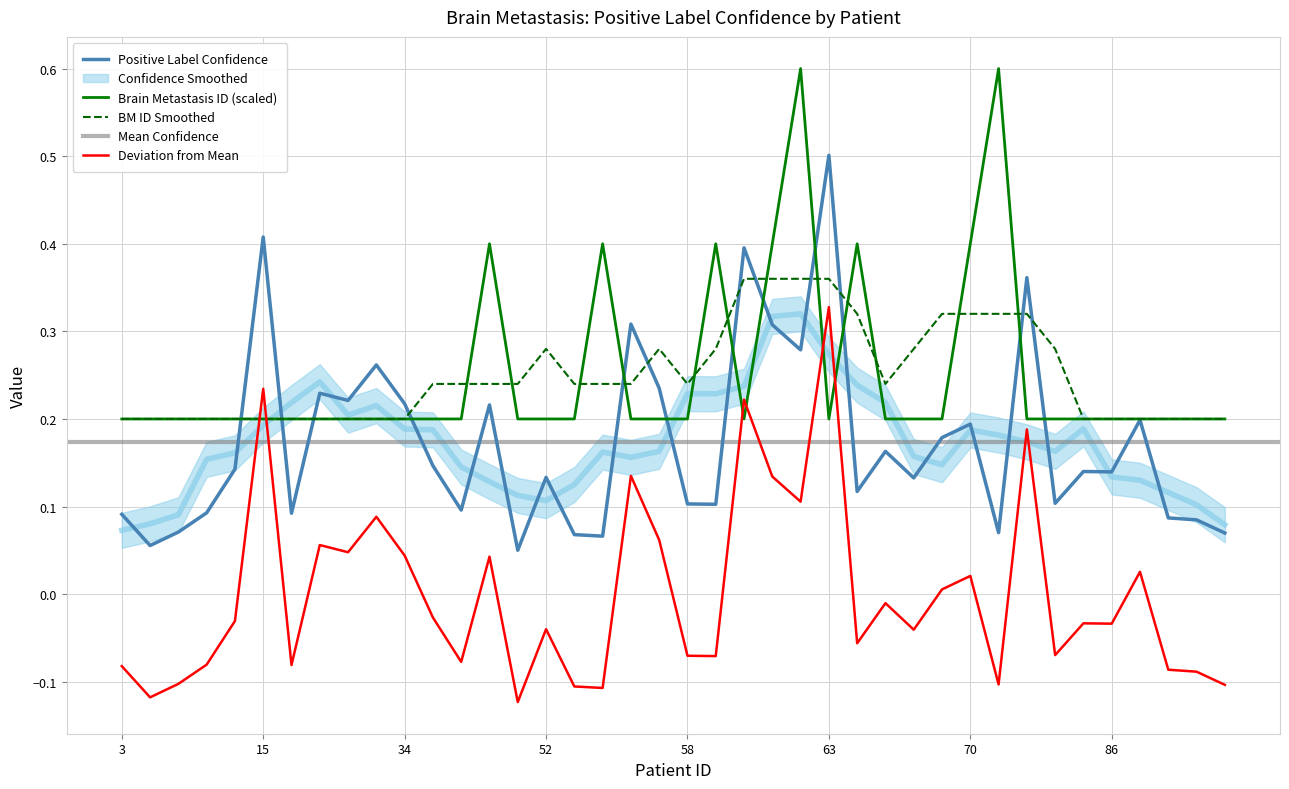

How many times do Brain Metastasis ID and Positive Label Confidence cross each other?

12